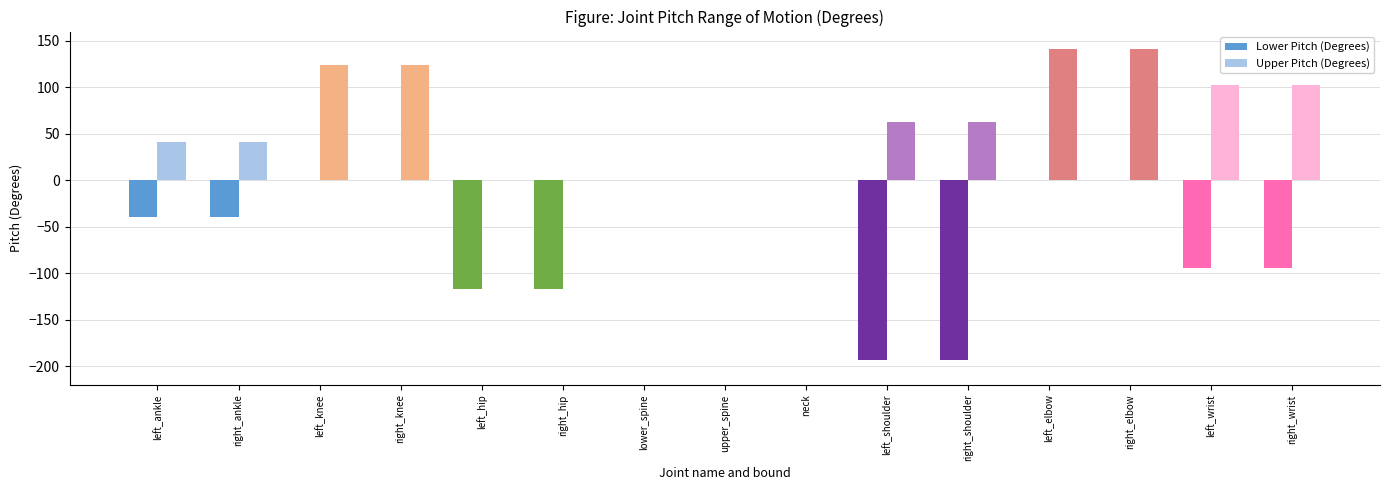

Rank the series at right_shoulder from highest to lowest value.

Upper Pitch (Degrees), Lower Pitch (Degrees)